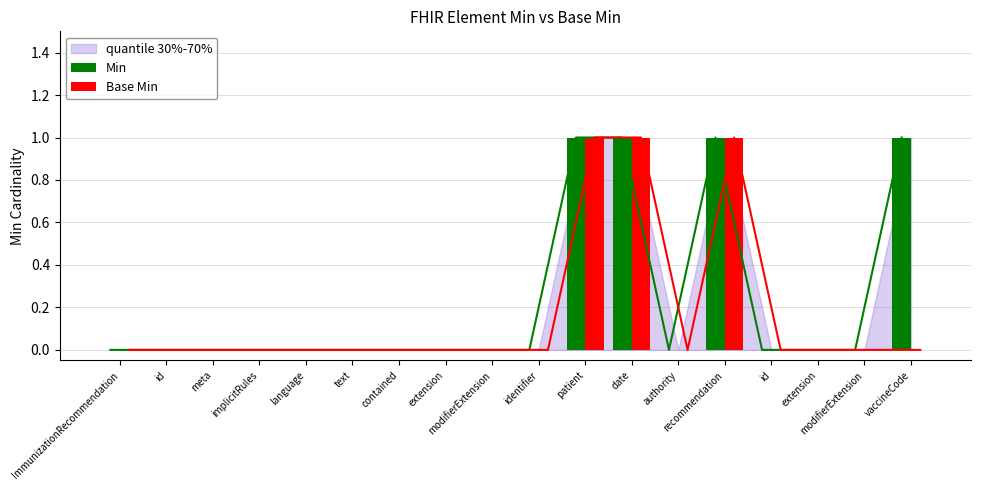

Reading right to left, what are all the values shown in this chart?

Min: 1	0	0	0	1	0	1	1	0	0	0	0	0	0	0	0	0	0
Base Min: 0	0	0	0	1	0	1	1	0	0	0	0	0	0	0	0	0	0